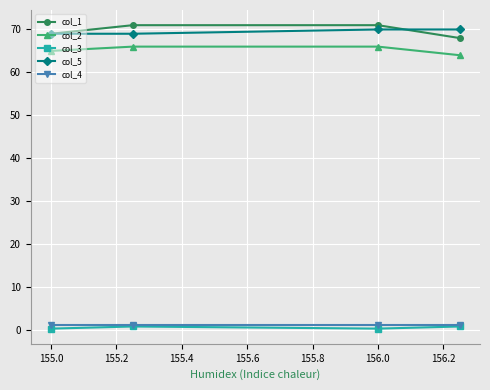

True or false: col_5 and col_2 intersect in this chart.

False